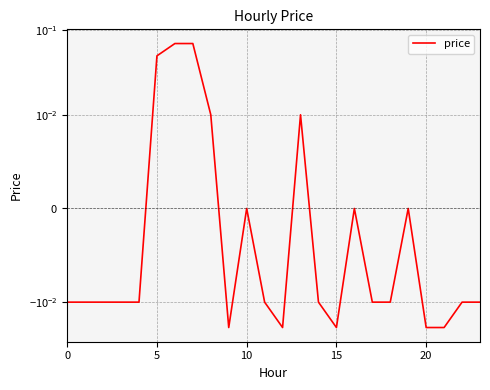

Where is the data nearest to the value 0?

10